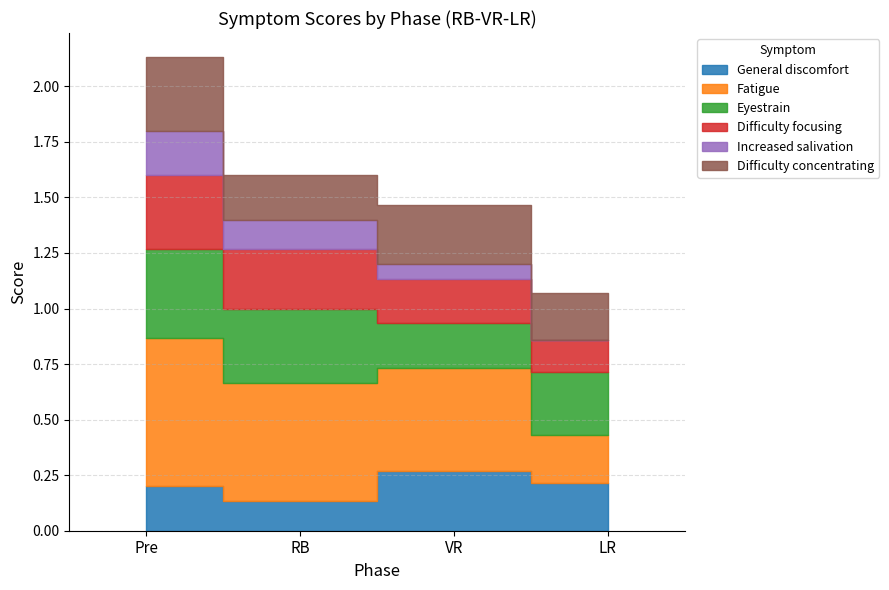

Reading left to right, what are all the values shown in this chart?

General discomfort: Pre=0.2	RB=0.1	VR=0.3	LR=0.2
Fatigue: Pre=0.7	RB=0.5	VR=0.5	LR=0.2
Eyestrain: Pre=0.4	RB=0.3	VR=0.2	LR=0.3
Difficulty focusing: Pre=0.3	RB=0.3	VR=0.2	LR=0.1
Increased salivation: Pre=0.2	RB=0.1	VR=0.1	LR=0.0
Difficulty concentrating: Pre=0.3	RB=0.2	VR=0.3	LR=0.2